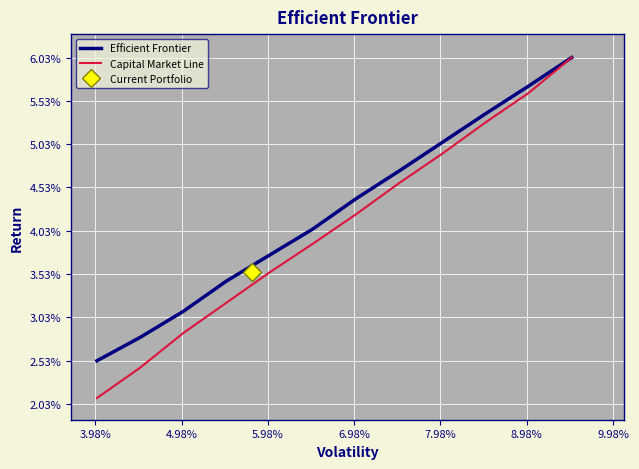

What is the minimum value for Capital Market Line?

2.1